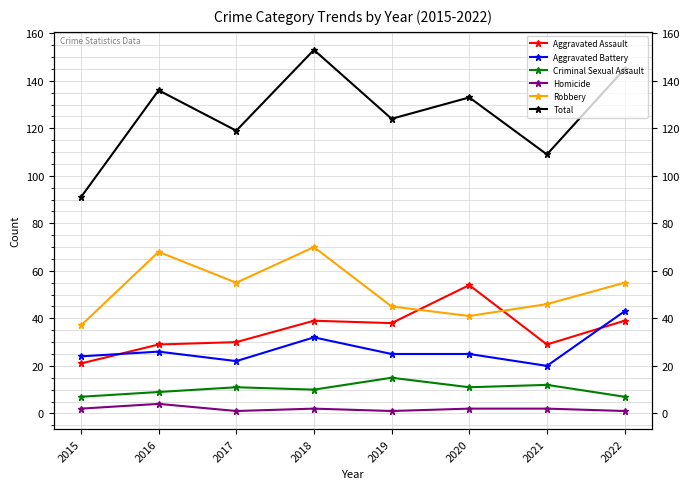

What is the difference between the maximum and minimum values in the Aggravated Assault series?

33